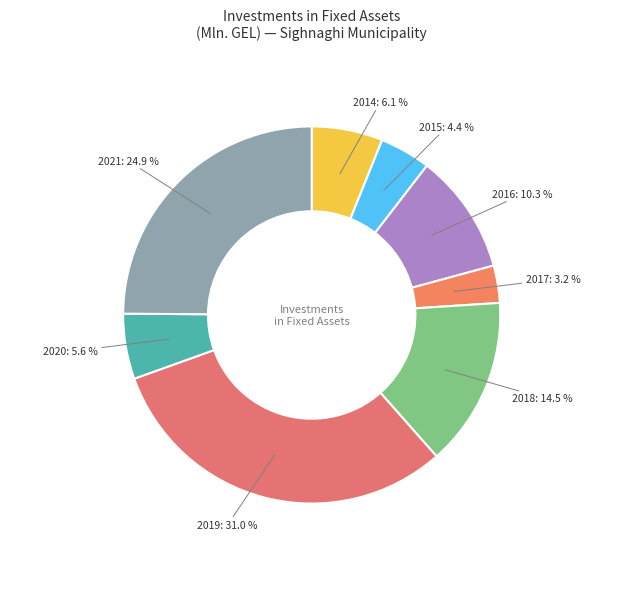

To the nearest percent, what is the combined percentage of 2017 and 2018?

18%